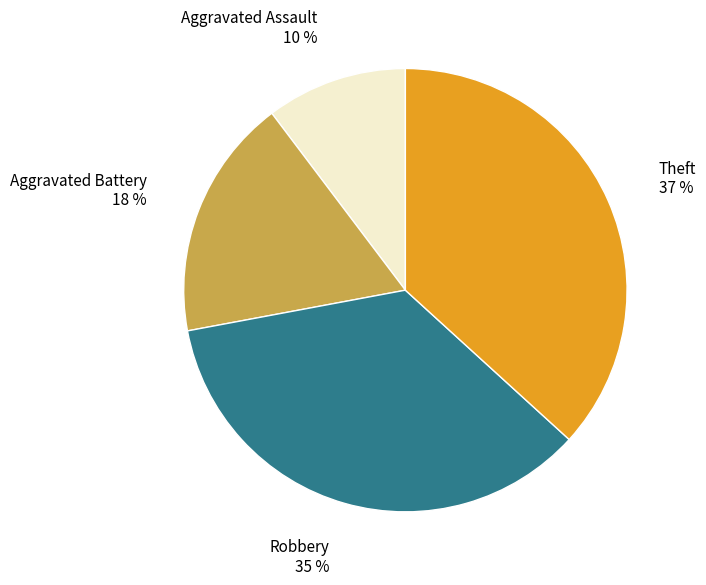

Count the number of slices in the pie.

4